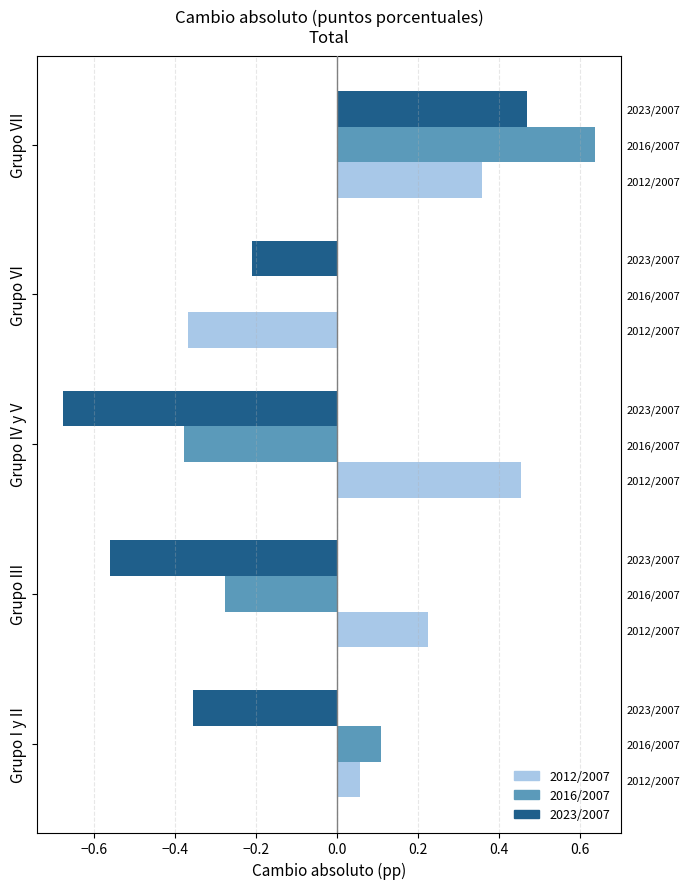

How many values in 2012/2007 are above zero?

4